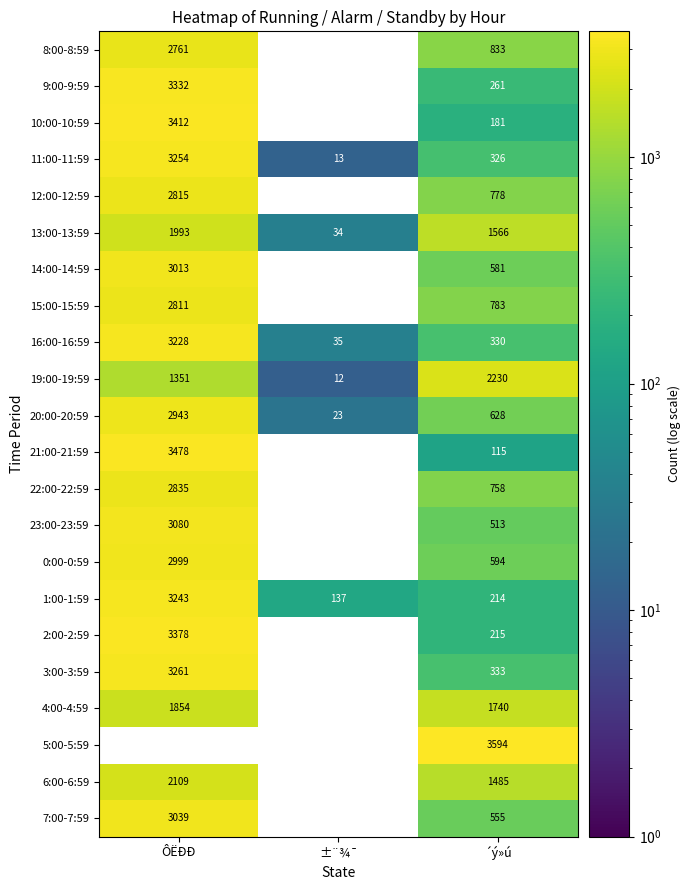

List the labels in order of 15:00-15:59 value, largest first.

ÔËÐÐ, ´ý»ú, ±¨¾¯